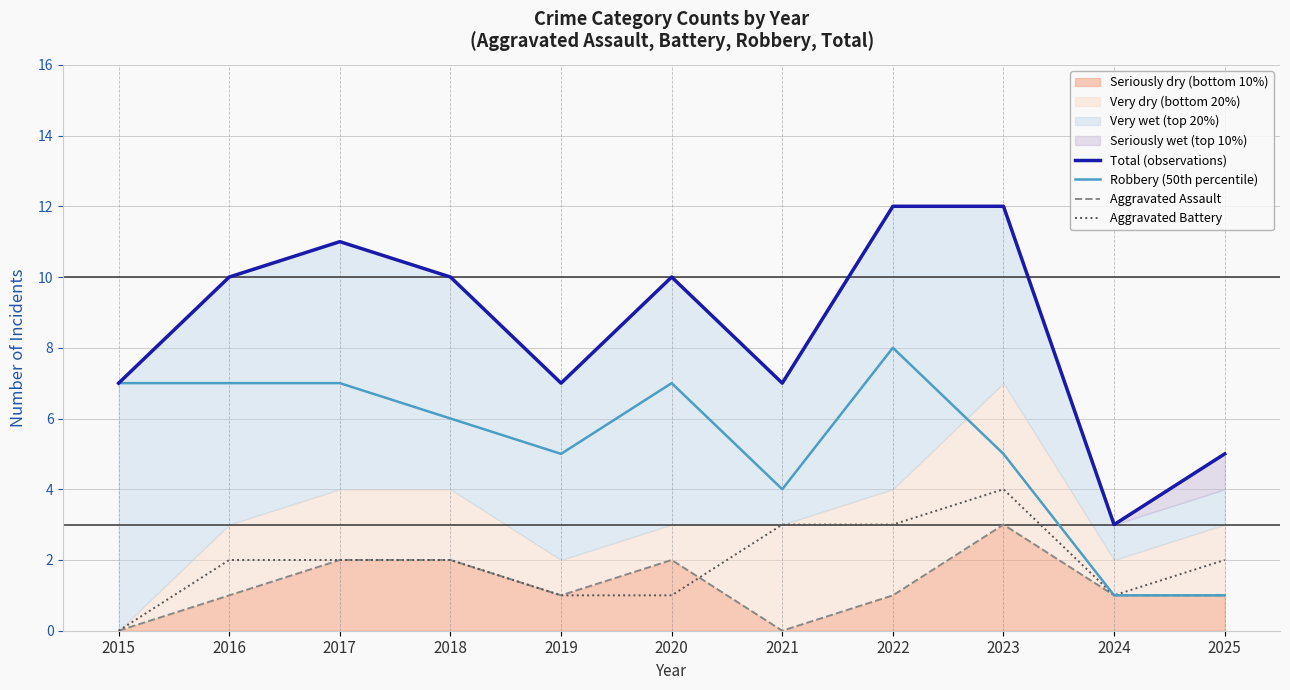

Where is Robbery (50th percentile) nearest to the value 4?

2021